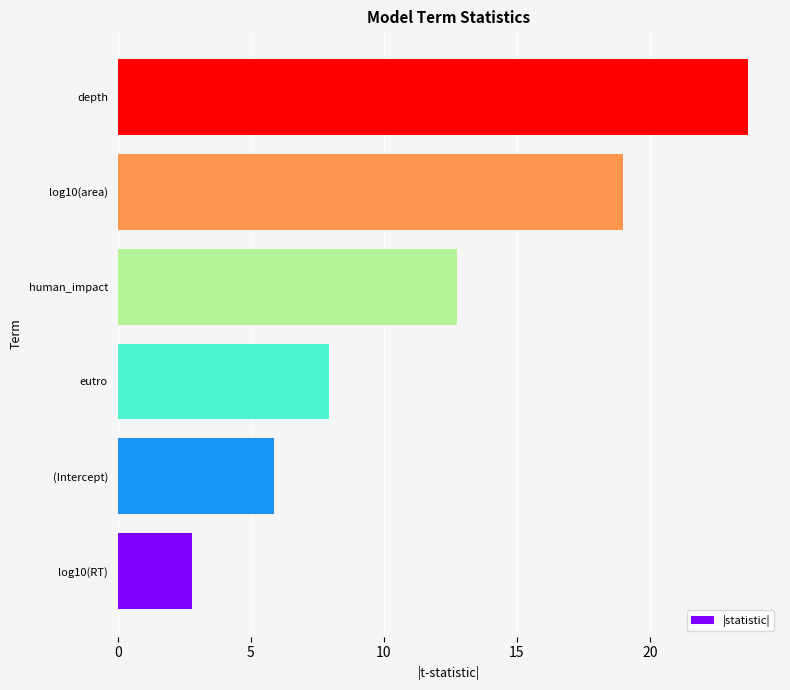

Are the bars horizontal?

Yes